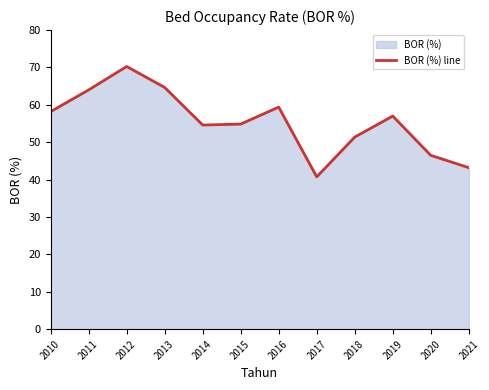

Reading left to right, list all the values displayed in this chart.

2010=58.2	2011=64.0	2012=70.3	2013=64.7	2014=54.6	2015=54.9	2016=59.4	2017=40.7	2018=51.4	2019=57.0	2020=46.5	2021=43.2